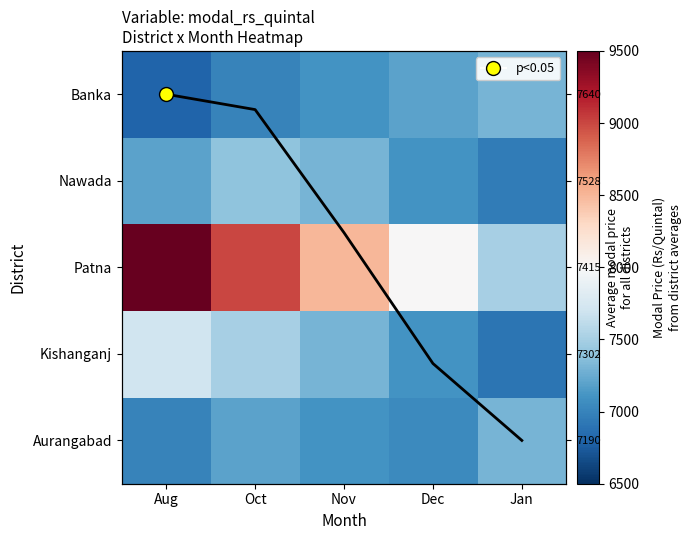

True or false: Banka has a value of 10859.6 at Nov.

False